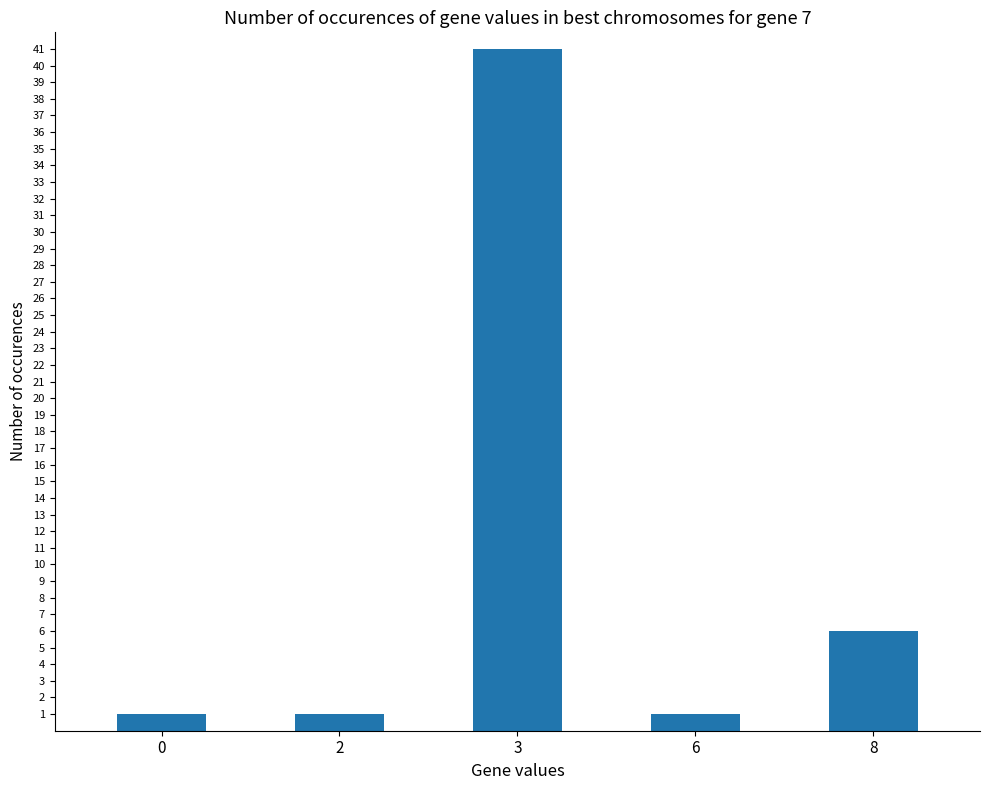

What is the maximum value shown in the chart?

41